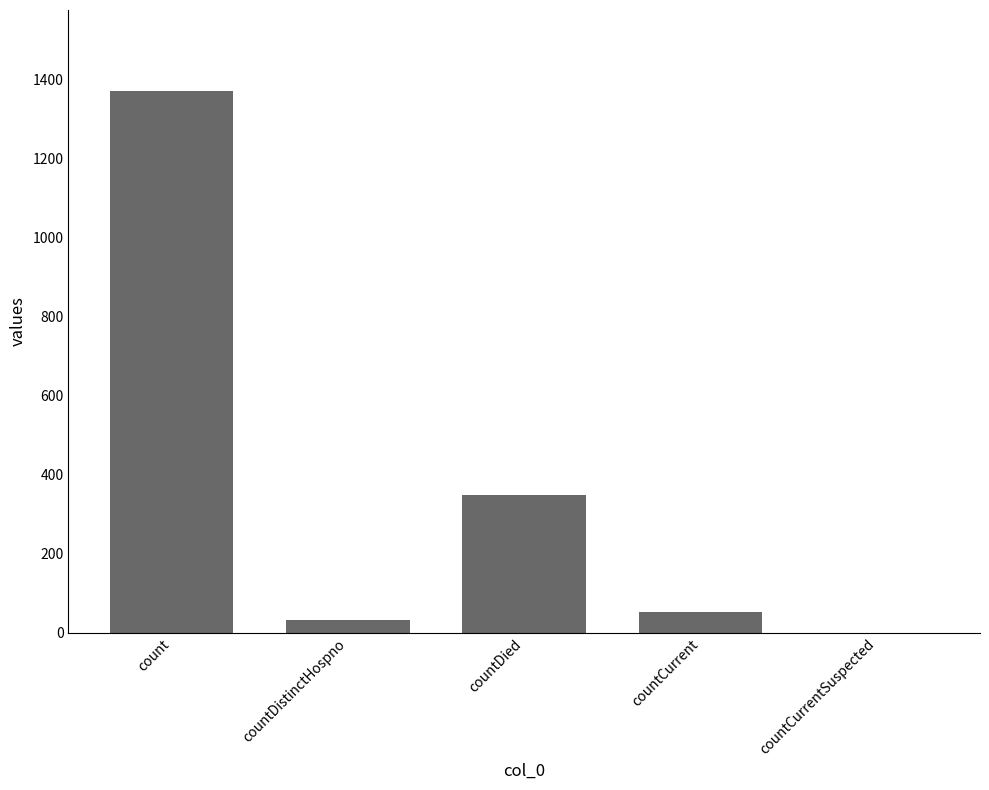

The chart shows a value of 1371 at count. True or false?

True